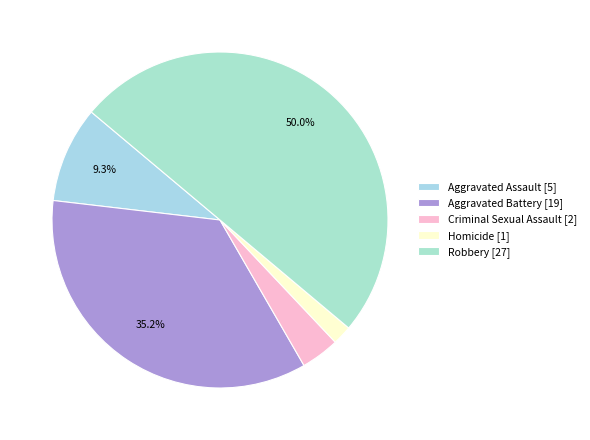

To the nearest percent, what is the difference between the largest and smallest slice percentages?

48%